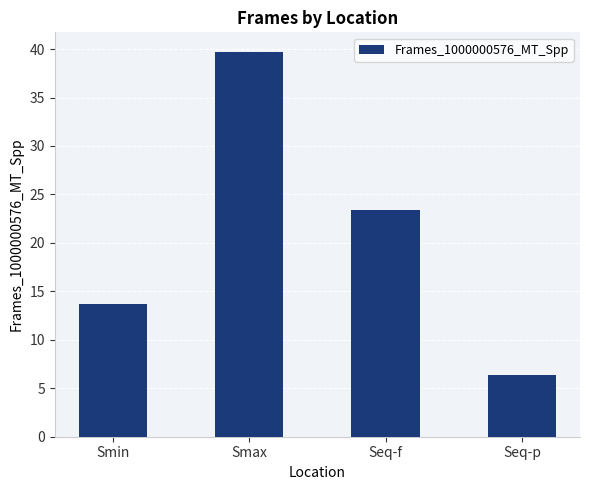

Rank the categories by value from highest to lowest.

Smax, Seq-f, Smin, Seq-p